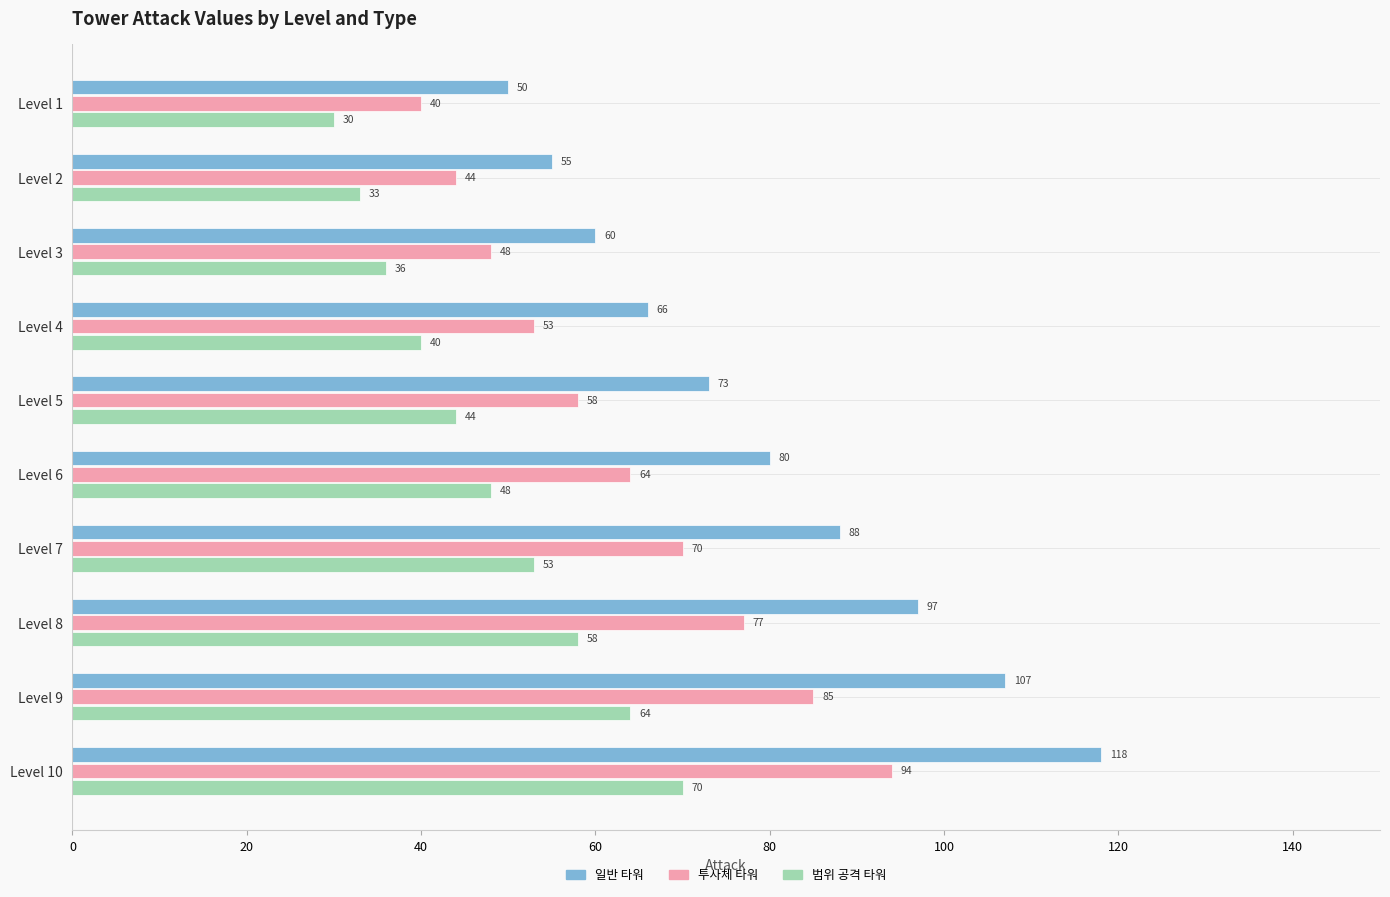

At which label is 일반 타워 closest to 84?

Level 6